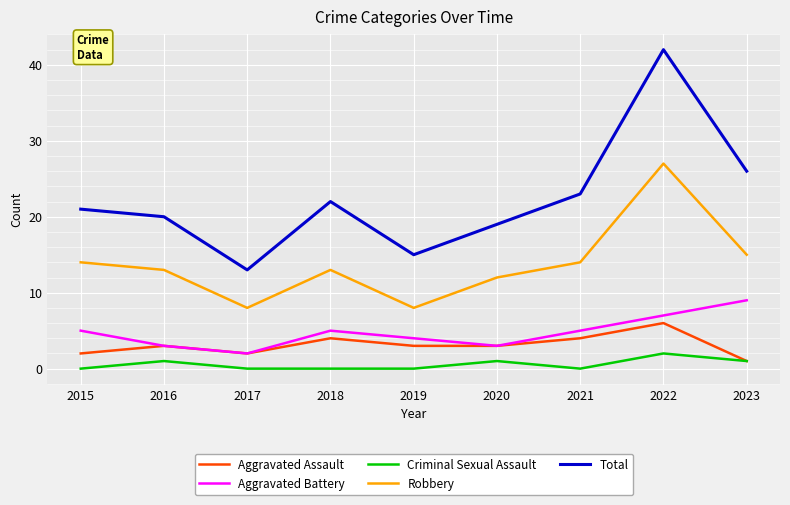

True or false: Total has a value of 20 at 2016.

True